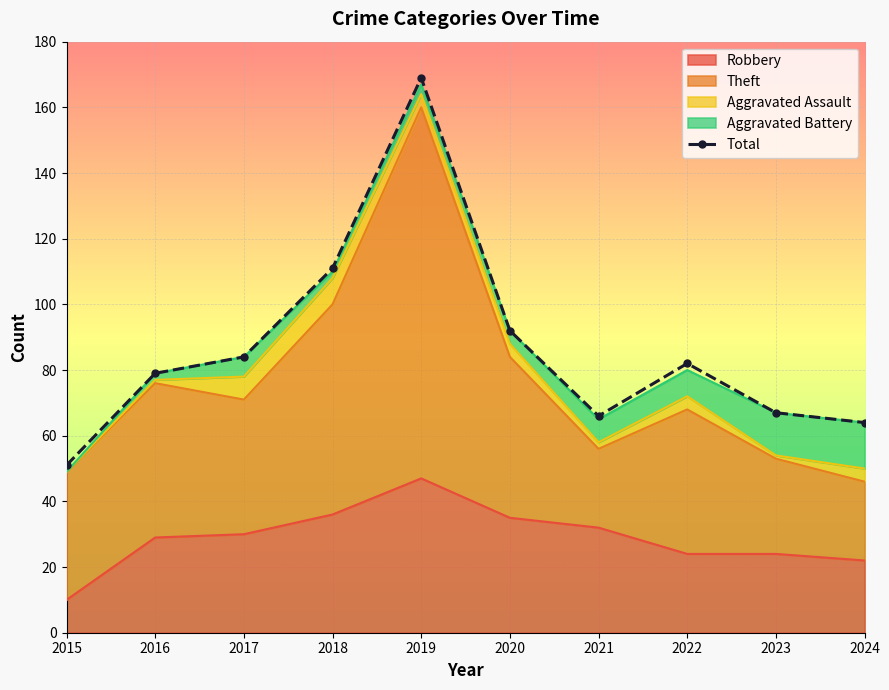

Which category has the highest value across all series?

2019